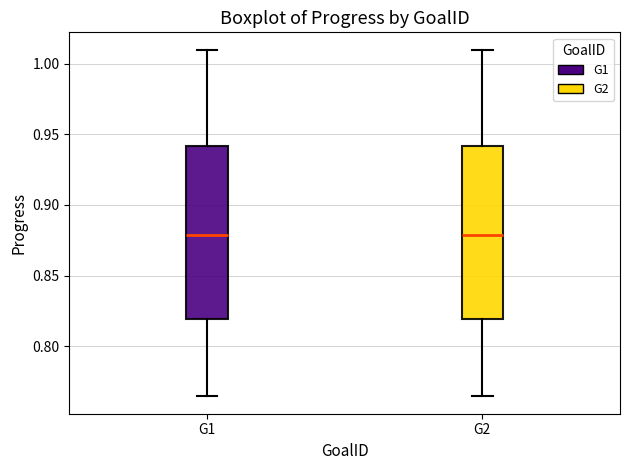

Where does the upper whisker of the box for G1 end on the y-axis? The values are not printed on the chart, so give them approximately, as read against the axis.

1.010